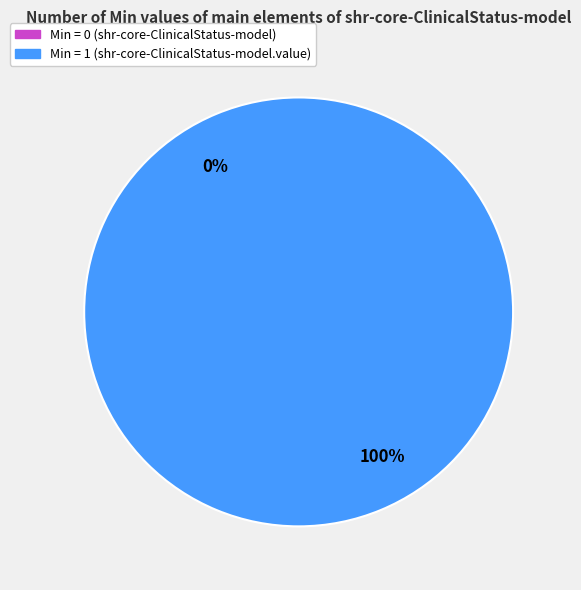

What is the change in value from shr-core-ClinicalStatus-model to shr-core-ClinicalStatus-model.value?

+1